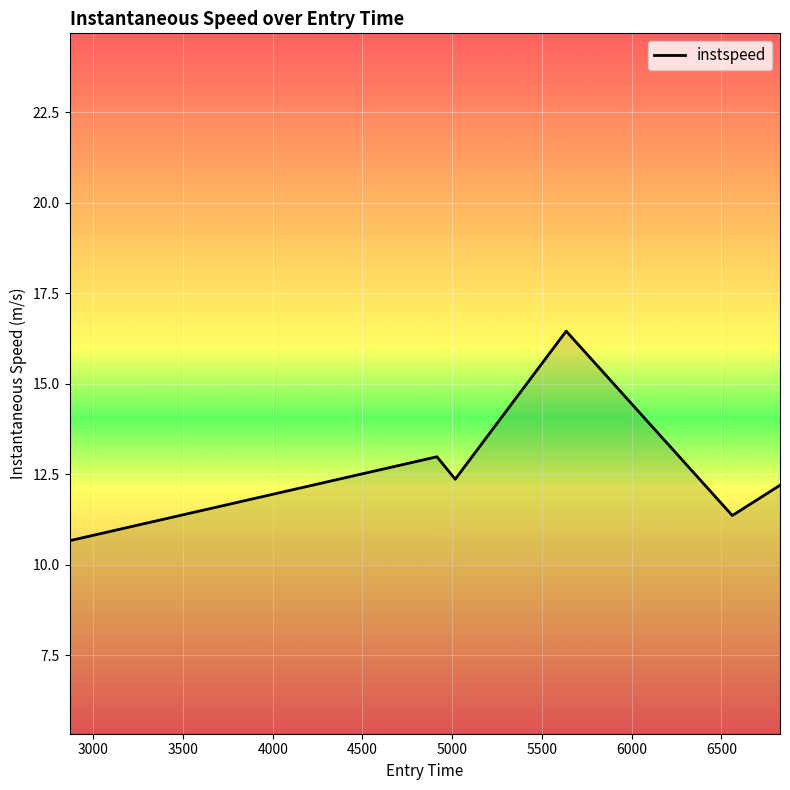

True or false: there are more than 1 points higher than both neighbors.

True